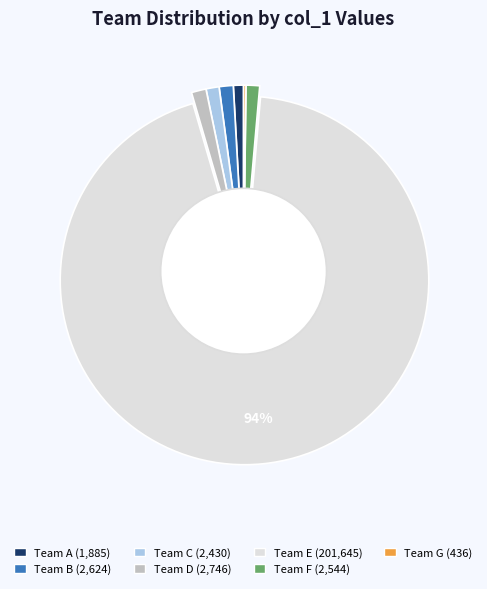

Is there any slice that represents more than half of the pie?

Yes